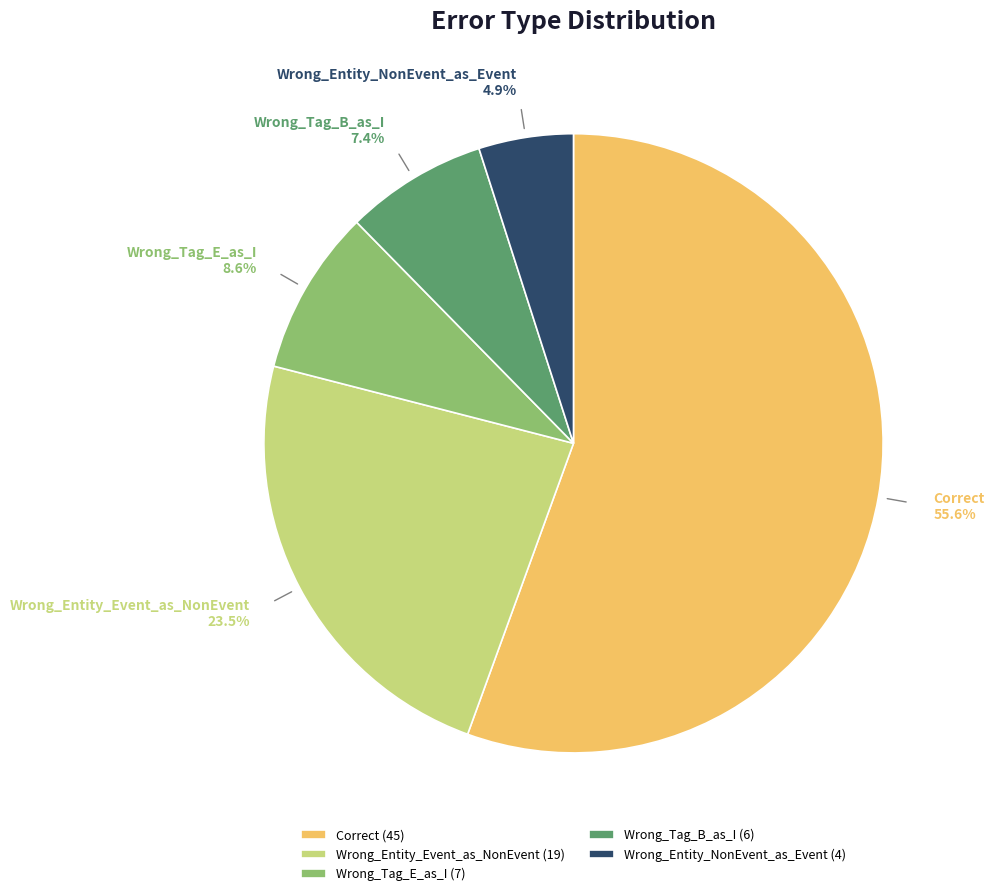

How many slices are in this pie chart?

5